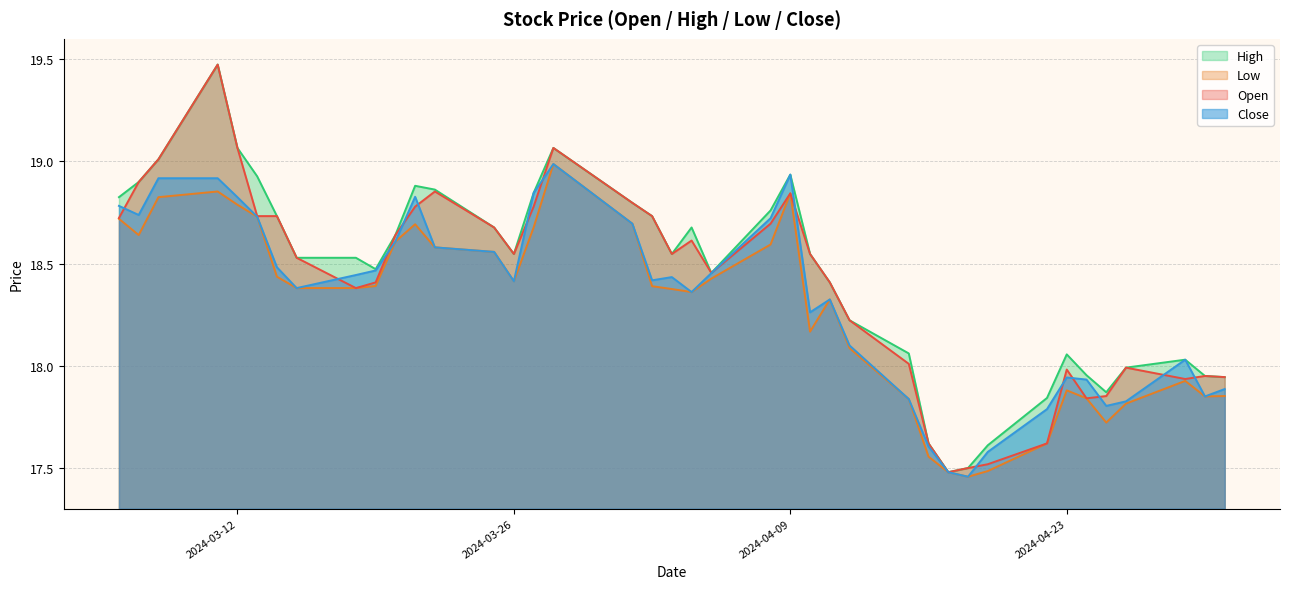

Between 2024-03-22 and 2024-04-04, which series saw the biggest shift?

Open